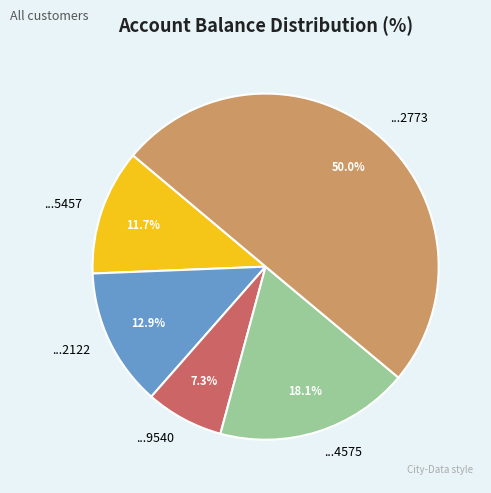

Rank the categories by value from lowest to highest.

...9540, ...5457, ...2122, ...4575, ...2773